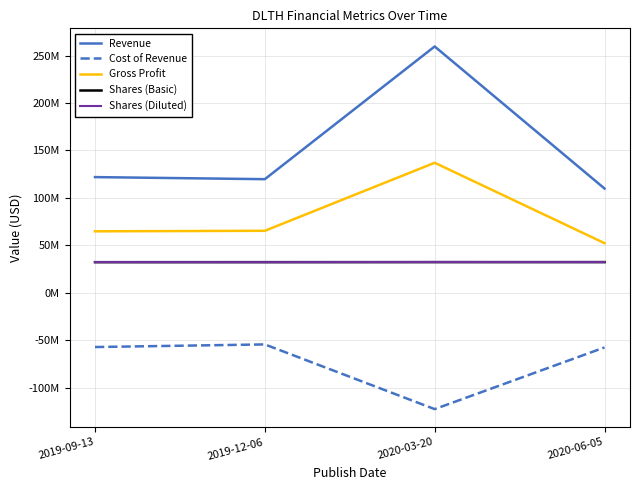

At which label does Revenue reach its peak?

2020-03-20